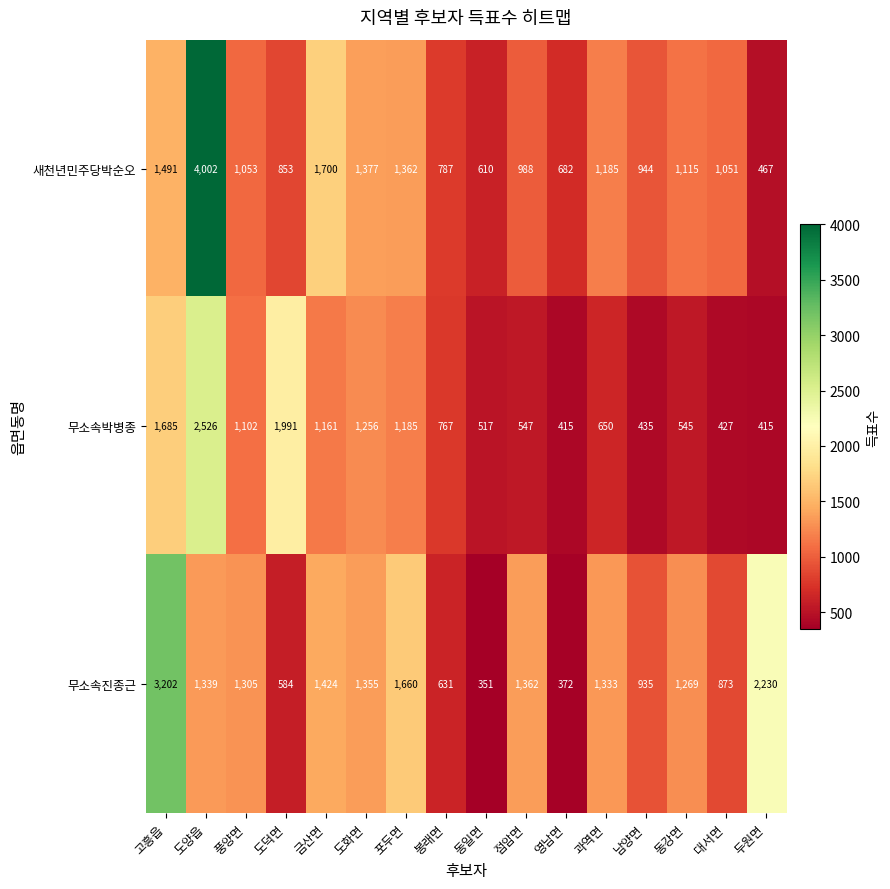

How many data points in 무소속박병종 are less than 767?

8